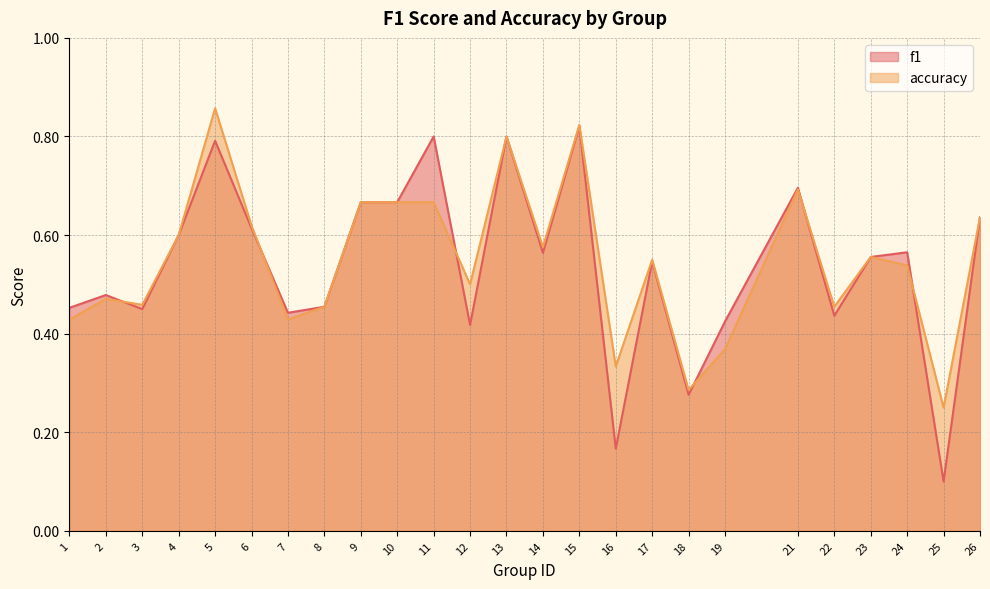

What are all the series names shown in the legend?

f1, accuracy